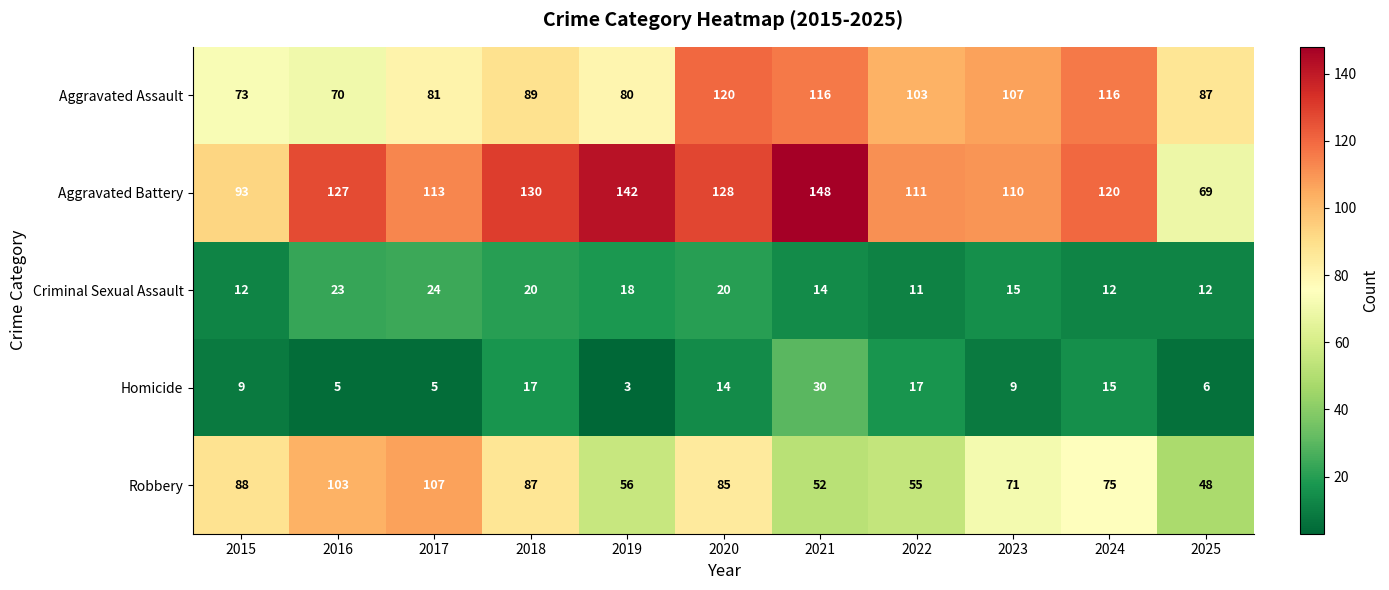

What is the greatest value displayed?

148